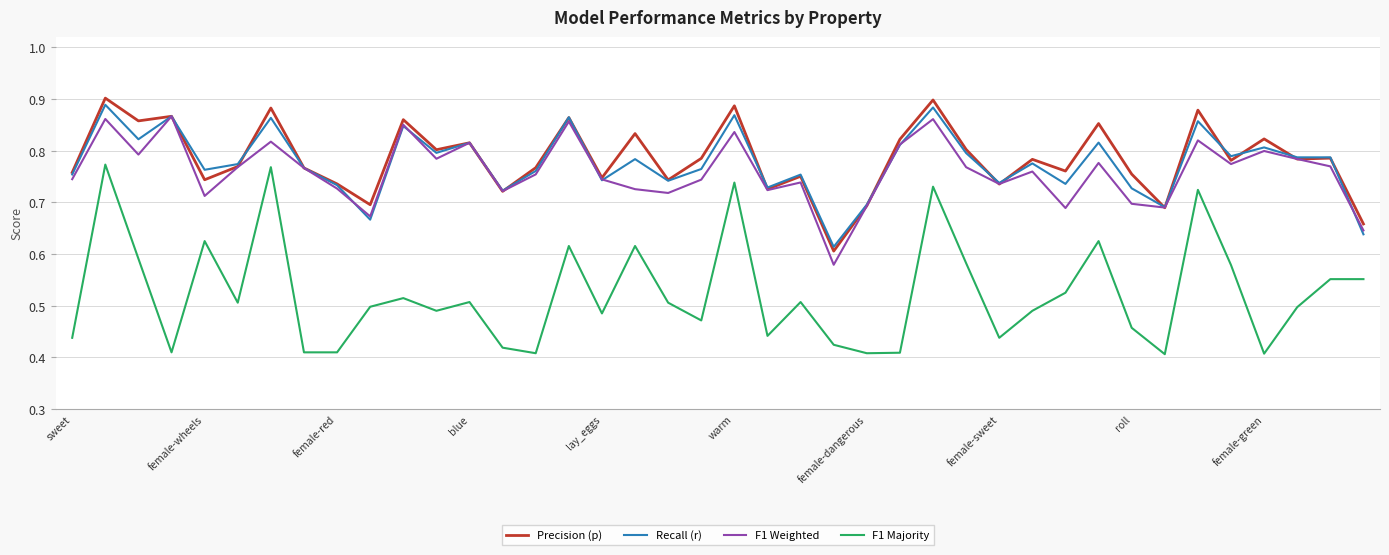

Which series has the largest range (max minus min)?

F1 Majority